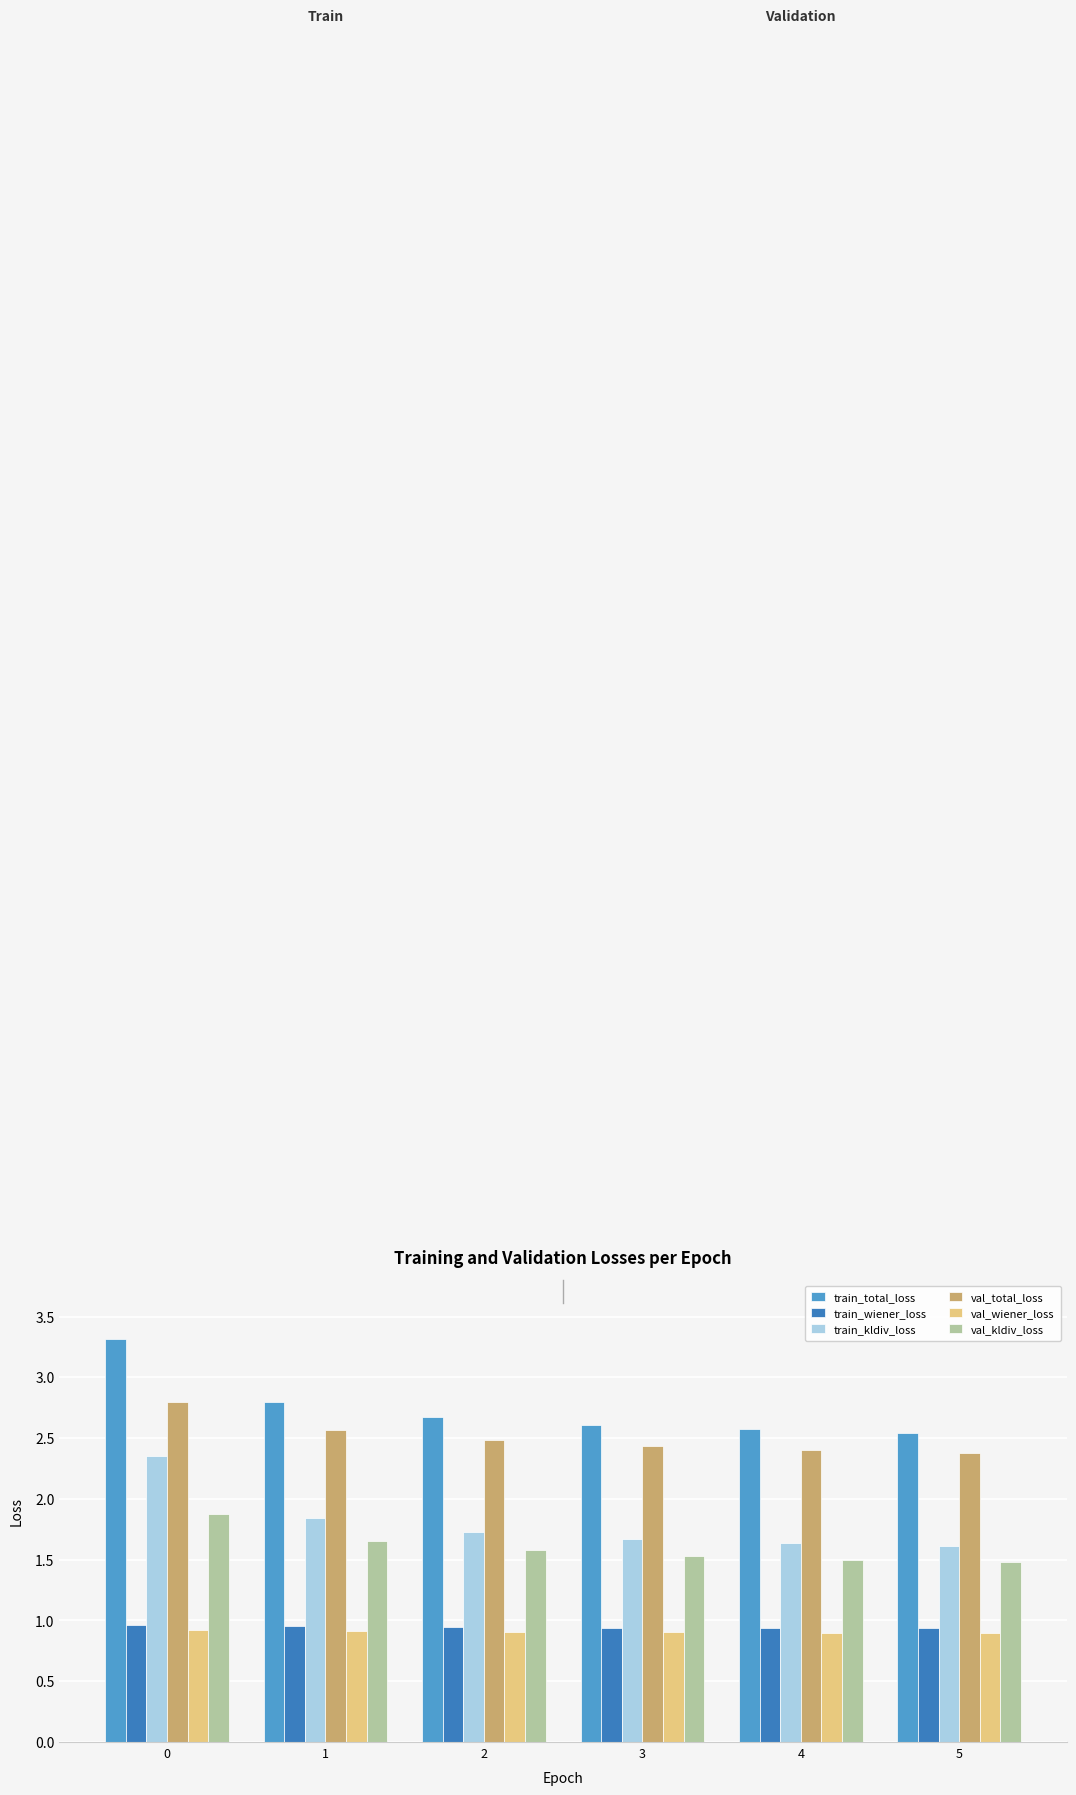

What is the value of the val_total_loss bar at the 1st from the left?

2.8